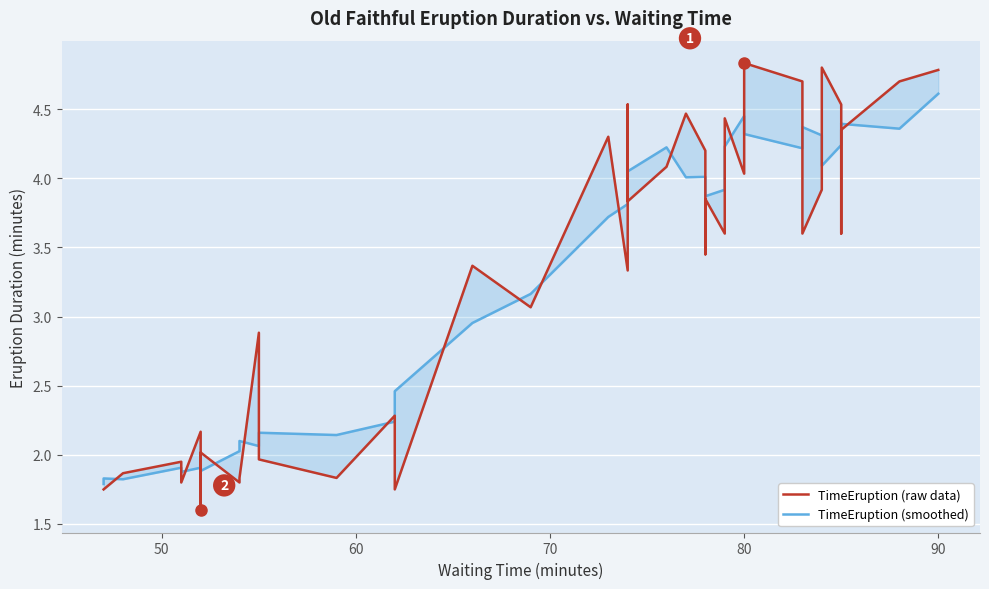

Reading left to right, extract all data points from this chart.

TimeEruption (raw data): 1.8	1.8	1.9	1.9	1.8	2.2	1.6	2.0	1.8	1.8	2.9	2.0	1.8	2.3	1.8	3.4	3.1	4.3	3.3	4.5	3.8	4.1	4.5	4.2	3.5	3.9	3.6	4.2	4.4	4.0	4.8	4.7	3.6	3.9	4.8	4.5	3.6	4.3	4.7	4.8
TimeEruption (smoothed): 1.8	1.8	1.8	1.9	1.9	1.9	1.9	1.9	2.0	2.1	2.1	2.2	2.1	2.2	2.5	3.0	3.2	3.7	3.8	4.0	4.0	4.2	4.0	4.0	3.9	3.9	3.9	4.0	4.2	4.4	4.3	4.2	4.4	4.3	4.1	4.2	4.4	4.4	4.4	4.6